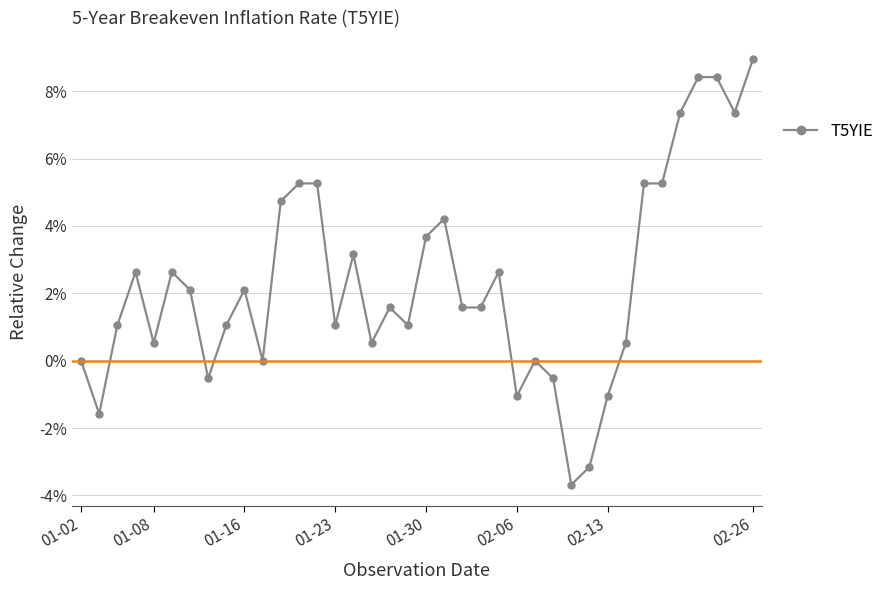

Does the chart have visible grid lines?

Yes